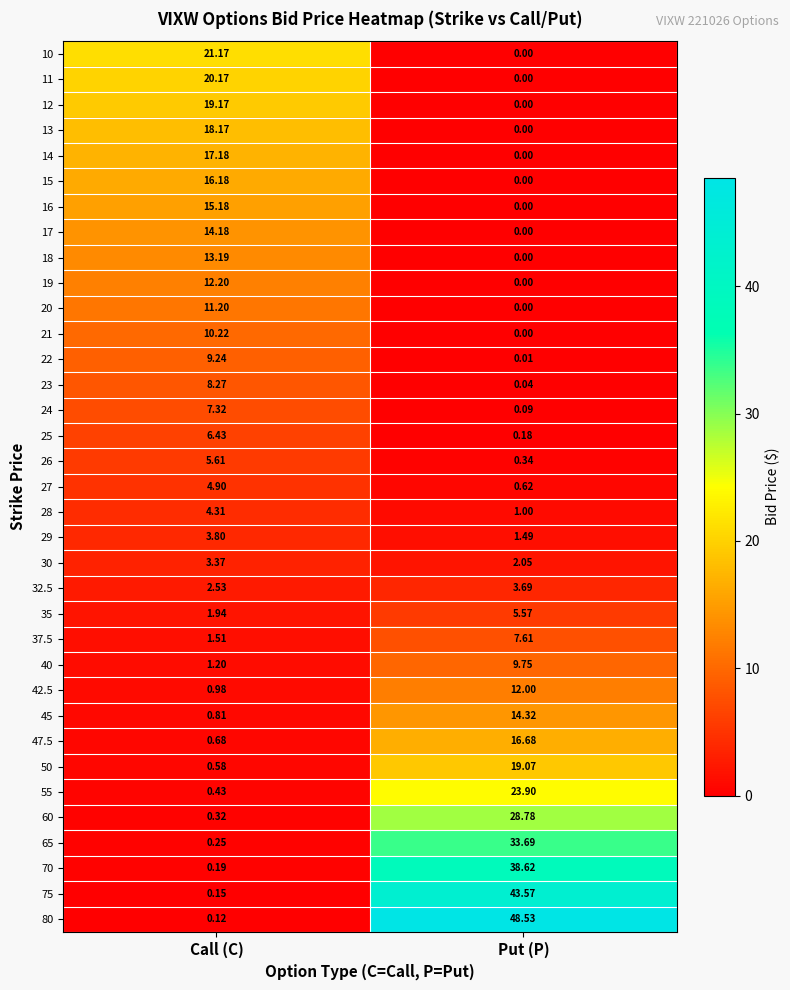

At which category does the chart reach its peak across all series?

Put (P)